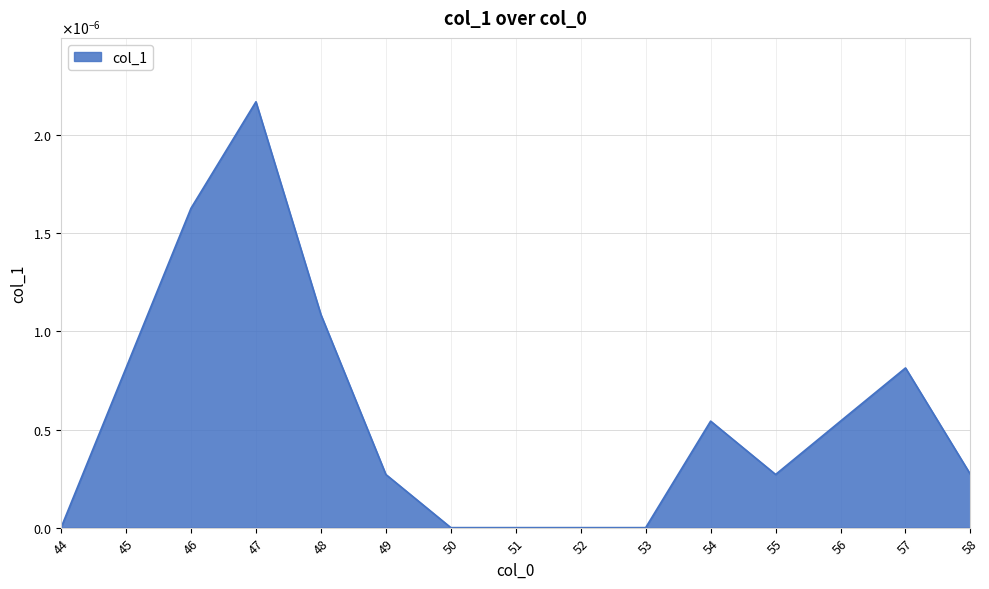

Is this an area chart (filled region under the line)?

Yes